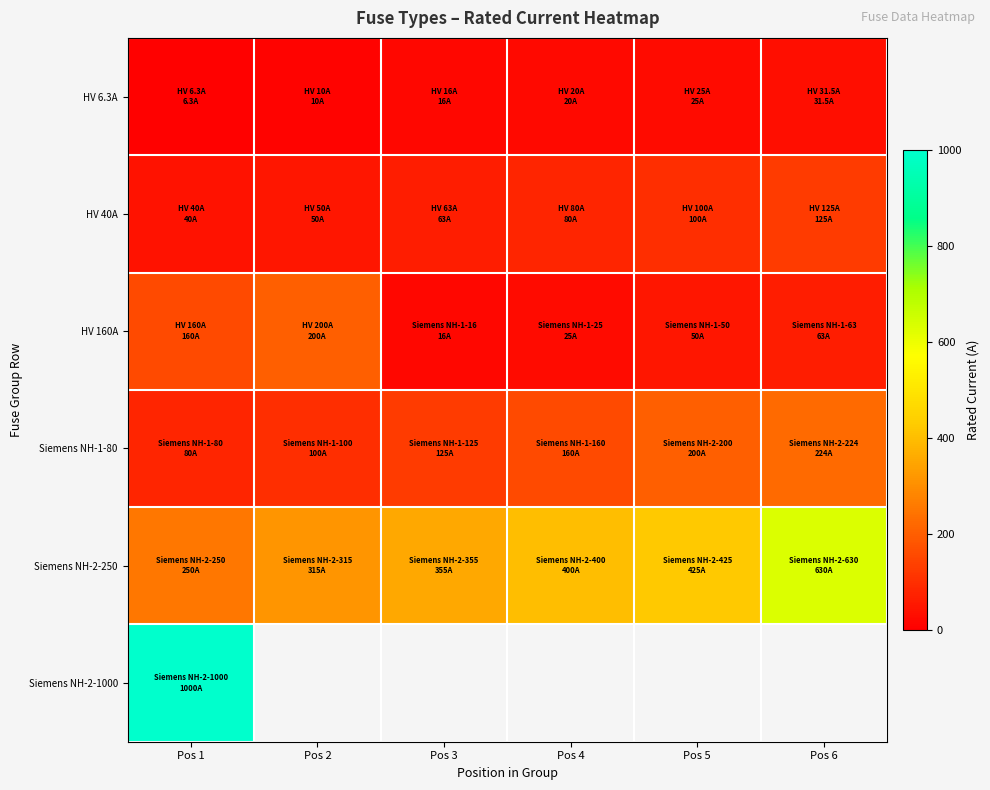

Where does the HV 6.3A series first go above 20?

Pos 5